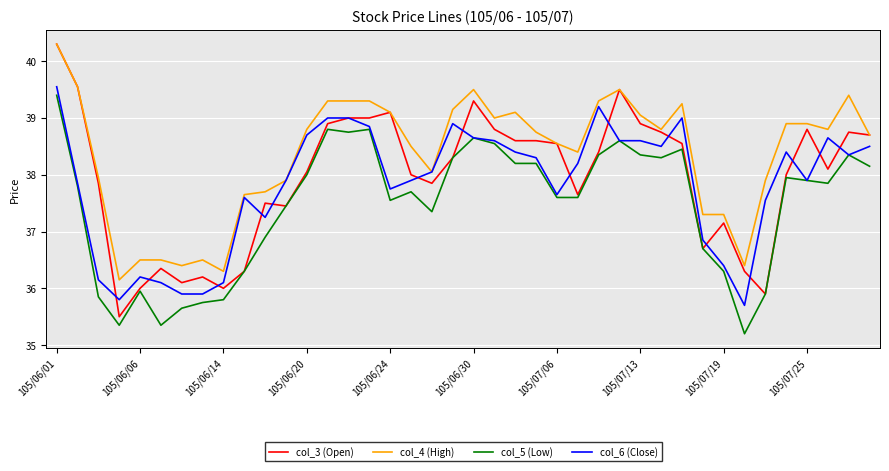

Which series has the widest spread of values?

col_3 (Open)